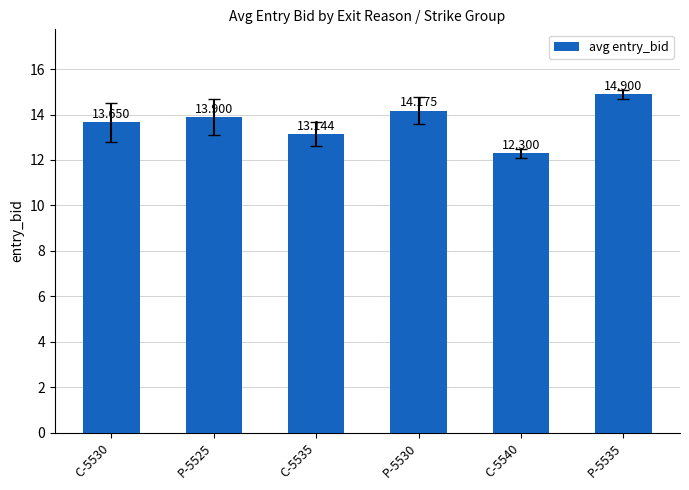

Which category has the lowest value across all series?

C-5540